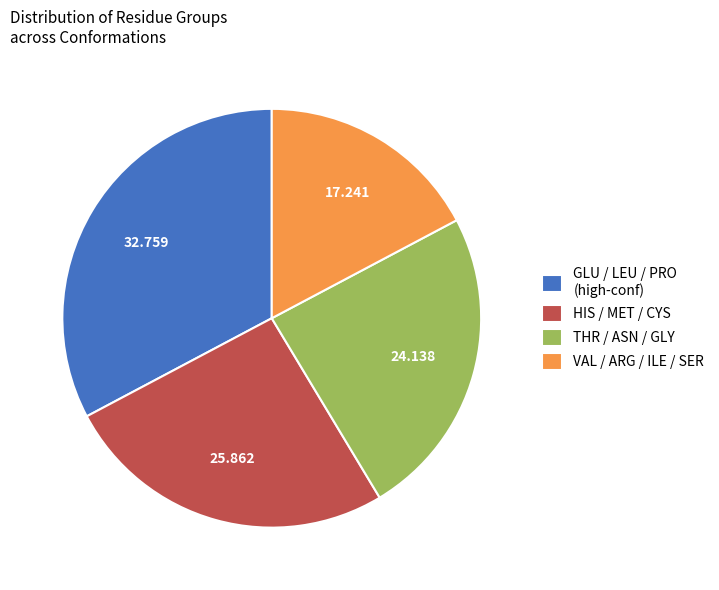

Count the number of slices in the pie.

4